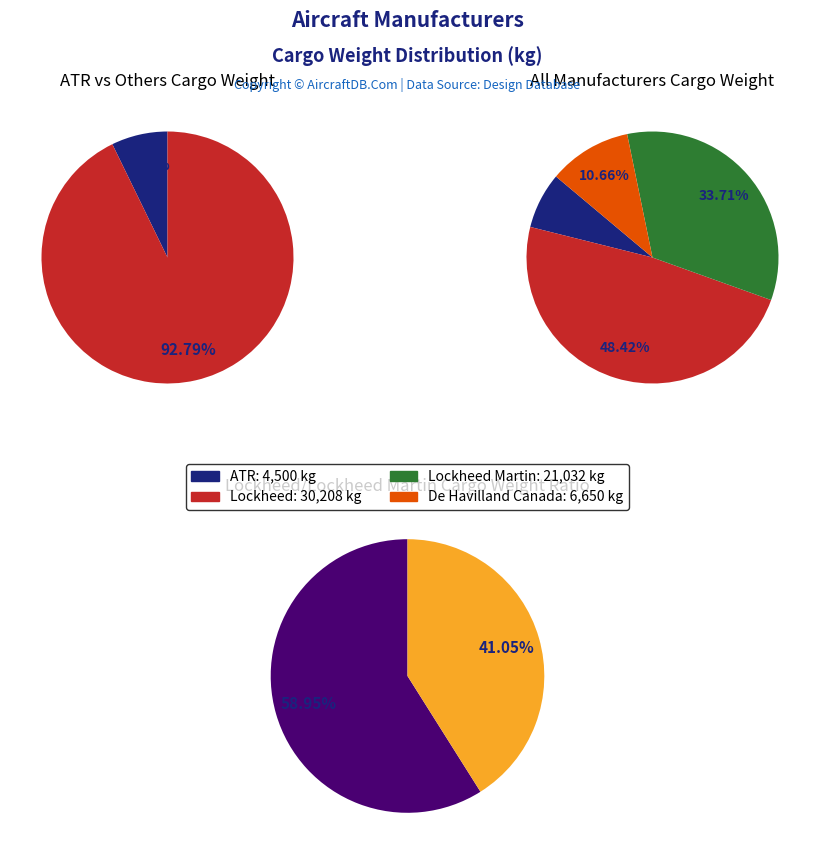

True or false: Lockheed Martin accounts for 34% of the total.

True